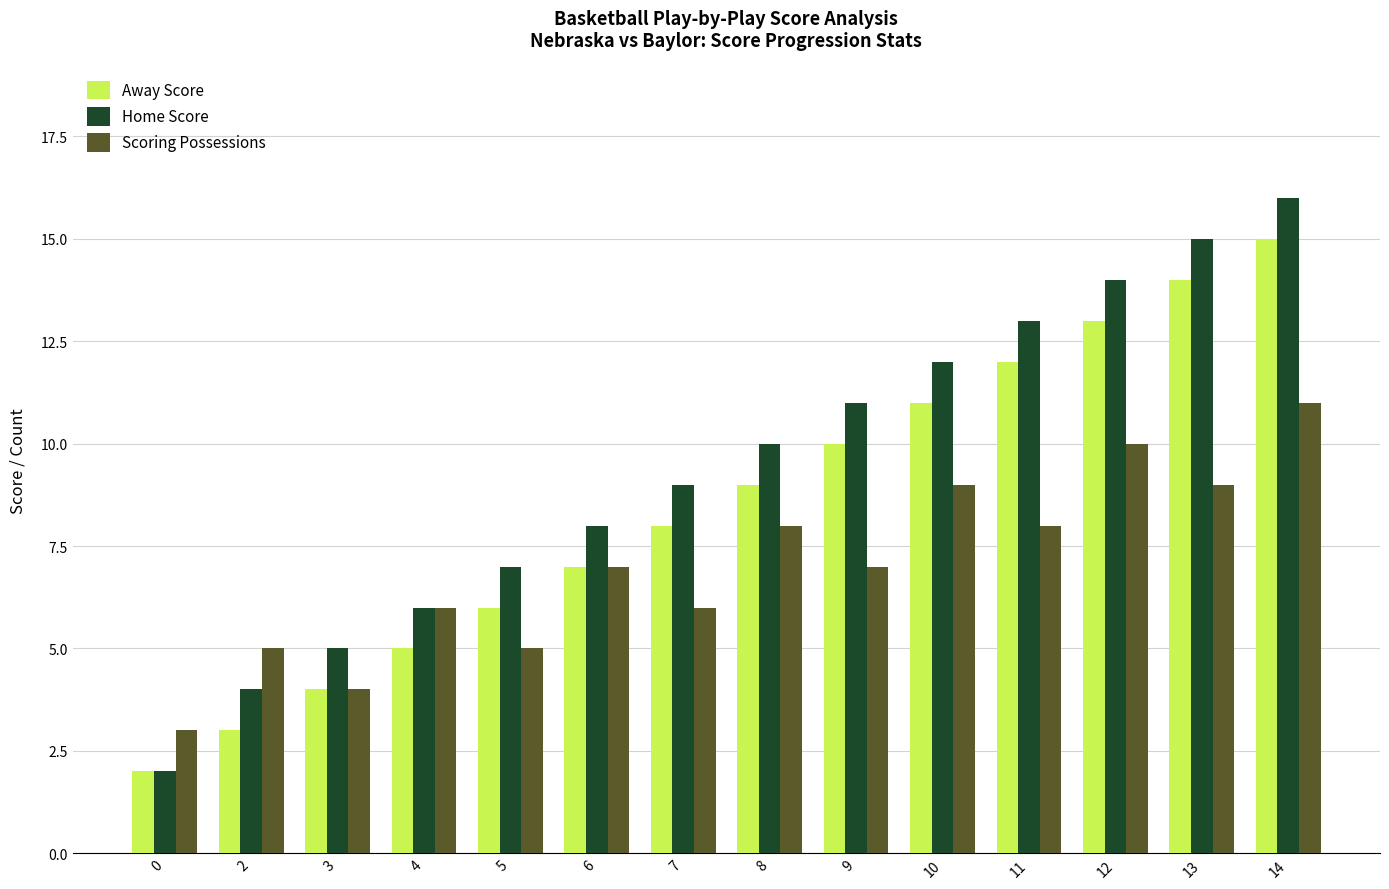

What is the value of the Away Score bar at the 3rd from the left?

4